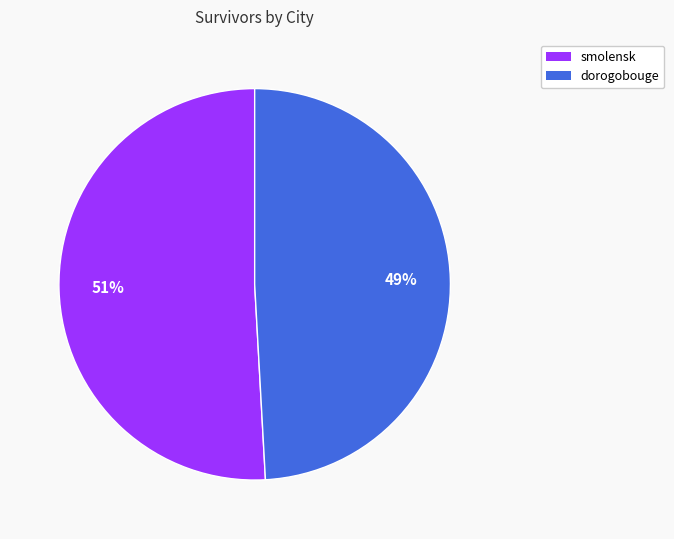

True or false: smolensk accounts for 57% of the total.

False